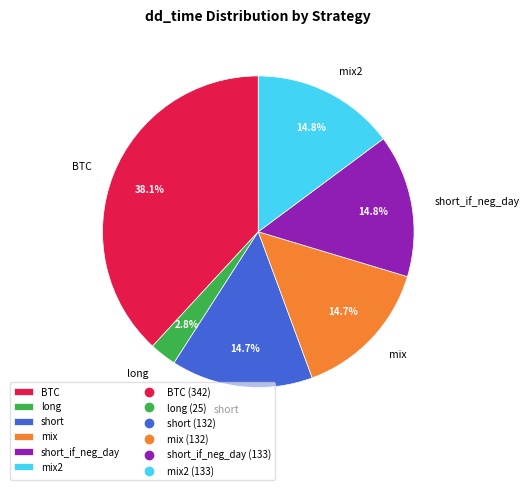

How many segments does this pie chart have?

6